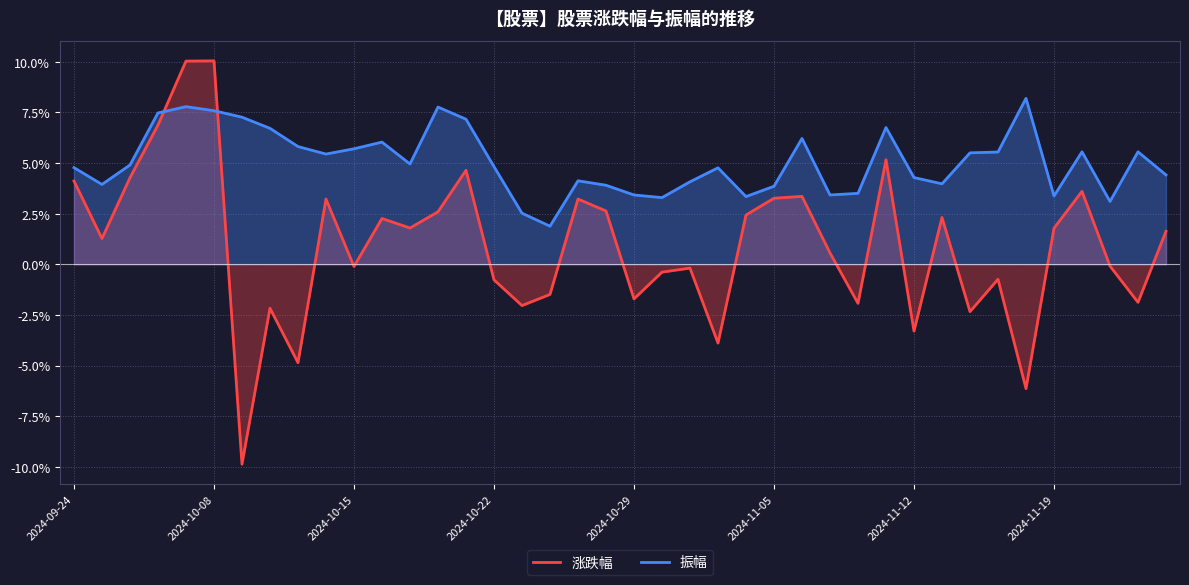

The value of 涨跌幅 at 19 is 2.6. True or false?

True